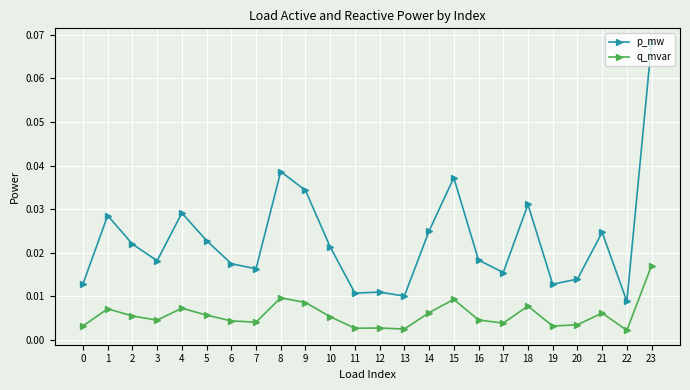

Which series has the largest total across all categories?

p_mw